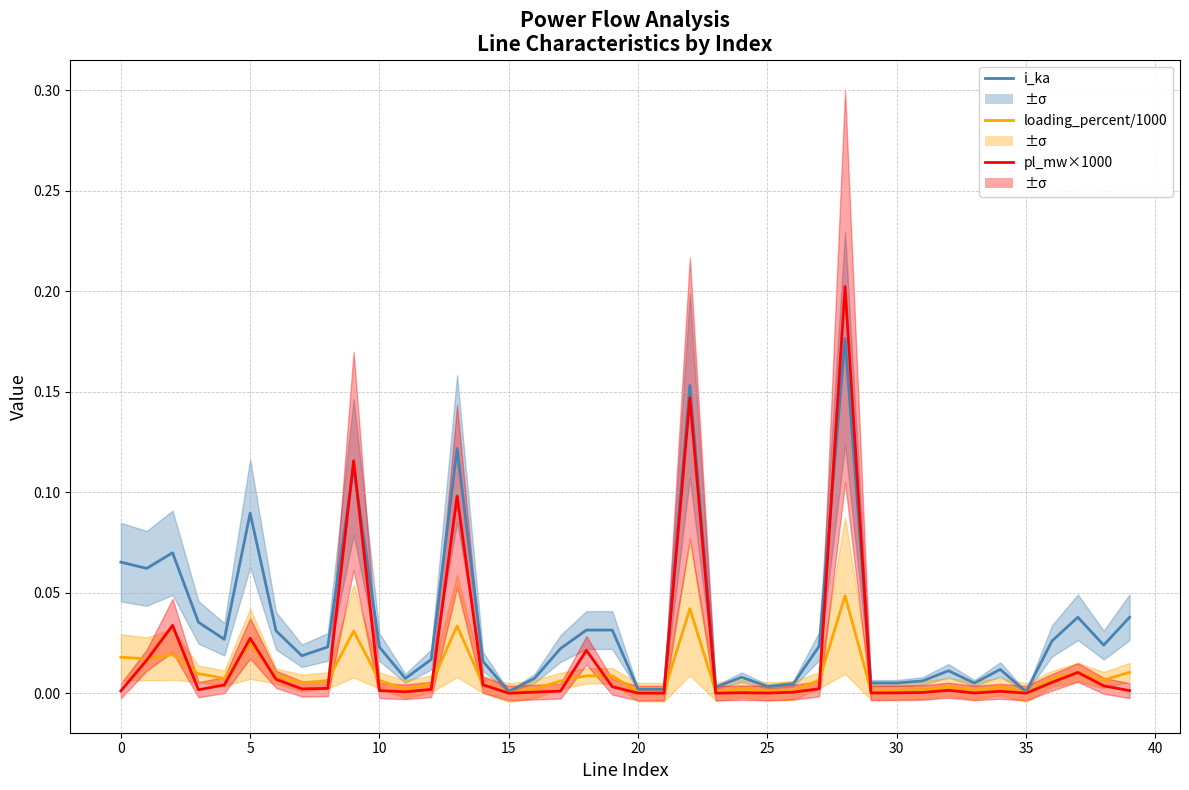

Reading left to right, list all the values displayed in this chart.

i_ka: 0.1	0.1	0.1	0.0	0.0	0.1	0.0	0.0	0.0	0.1	0.0	0.0	0.0	0.1	0.0	0.0	0.0	0.0	0.0	0.0	0.0	0.0	0.2	0.0	0.0	0.0	0.0	0.0	0.2	0.0	0.0	0.0	0.0	0.0	0.0	0.0	0.0	0.0	0.0	0.0
loading_percent/1000: 0.0	0.0	0.0	0.0	0.0	0.0	0.0	0.0	0.0	0.0	0.0	0.0	0.0	0.0	0.0	0.0	0.0	0.0	0.0	0.0	0.0	0.0	0.0	0.0	0.0	0.0	0.0	0.0	0.0	0.0	0.0	0.0	0.0	0.0	0.0	0.0	0.0	0.0	0.0	0.0
pl_mw×1000: 0.0	0.0	0.0	0.0	0.0	0.0	0.0	0.0	0.0	0.1	0.0	0.0	0.0	0.1	0.0	0.0	0.0	0.0	0.0	0.0	0.0	0.0	0.1	0.0	0.0	0.0	0.0	0.0	0.2	0.0	0.0	0.0	0.0	0.0	0.0	0.0	0.0	0.0	0.0	0.0